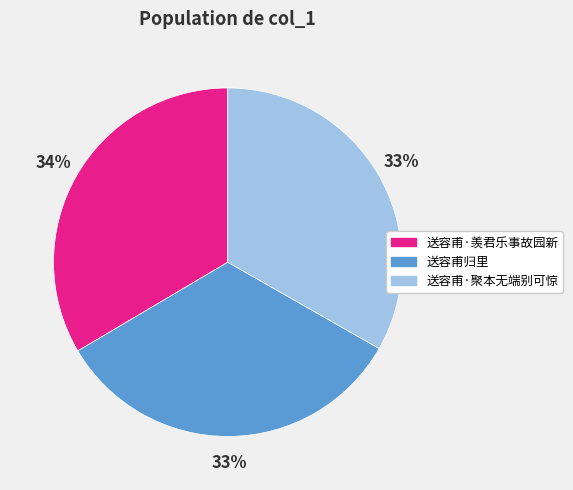

Count the number of slices in the pie.

3